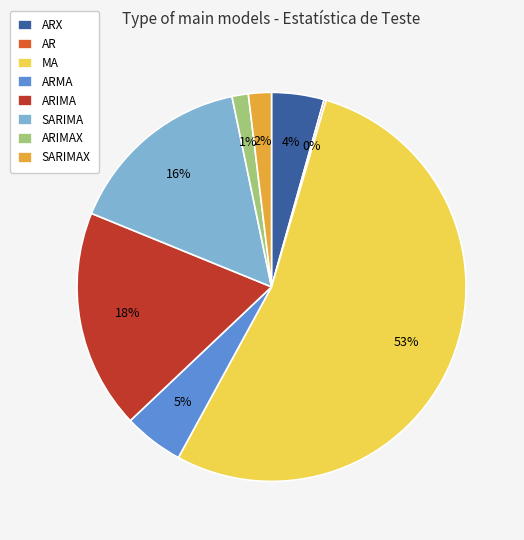

Which slice is the largest?

MA